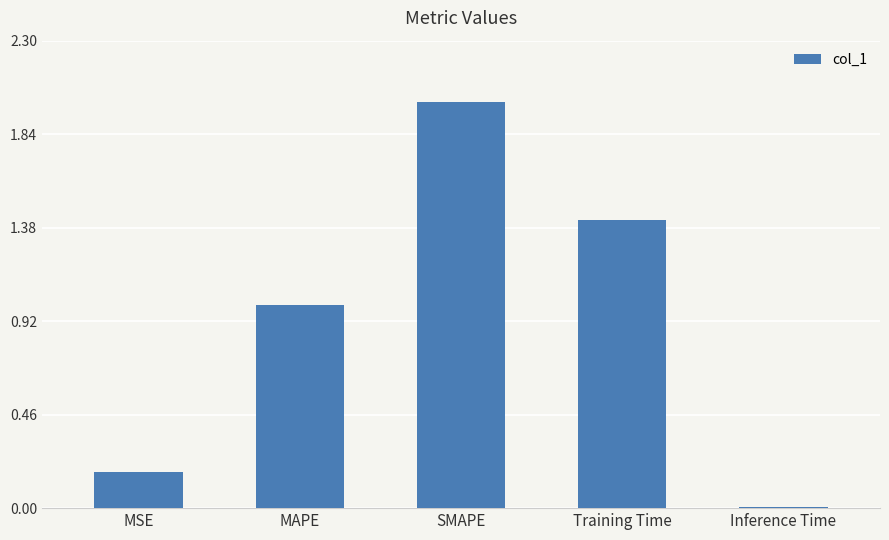

The chart shows a value of 0.4 at MAPE. True or false?

False